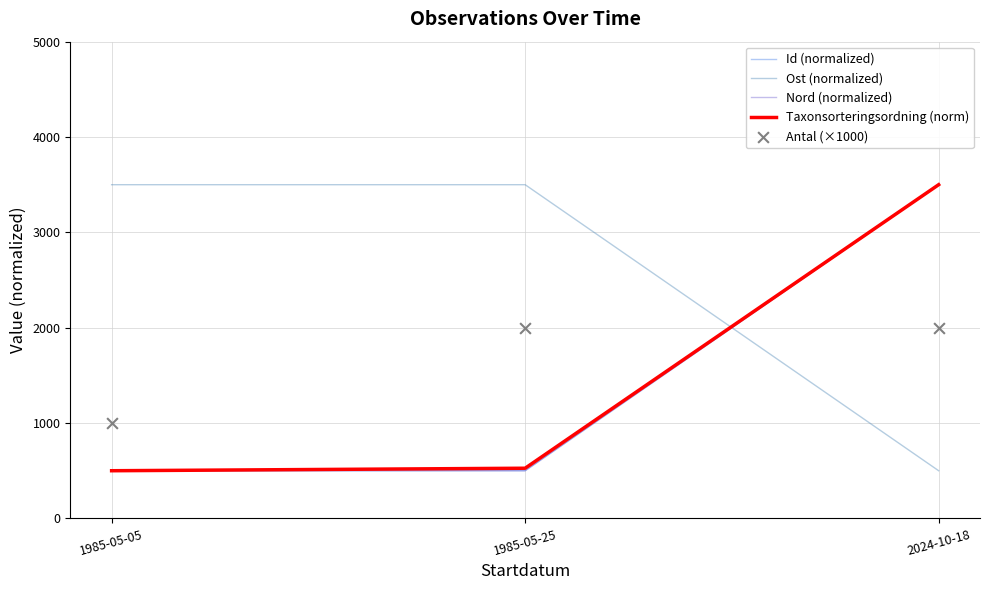

At which category is the sum across all series the highest?

2024-10-18